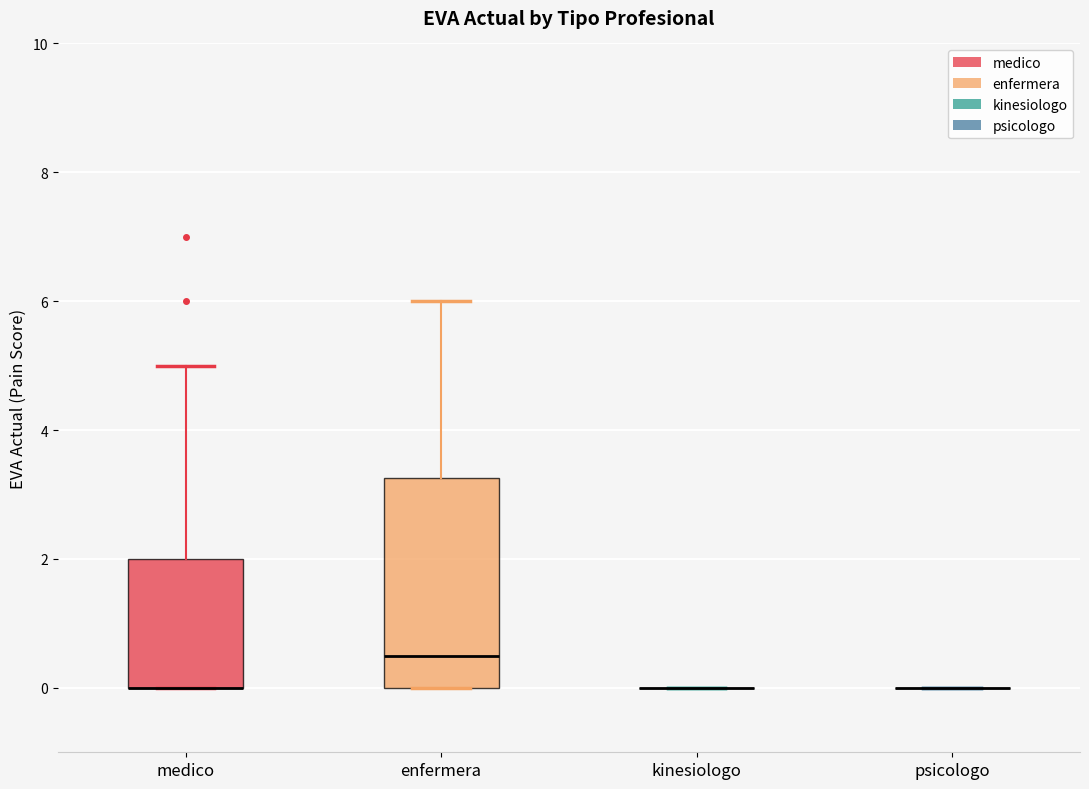

Where does the median line of the box for enfermera sit on the y-axis? The values are not printed on the chart, so give them approximately, as read against the axis.

0.6